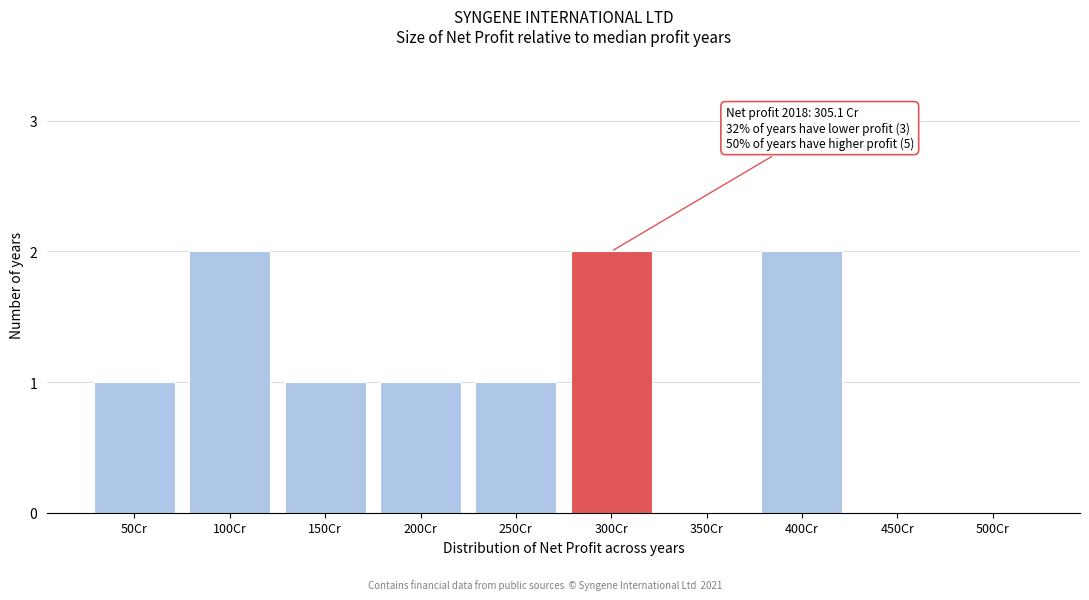

Reading left to right, transcribe all the data shown in this chart.

50Cr=1	100Cr=2	150Cr=1	200Cr=1	250Cr=1	300Cr=2	350Cr=0	400Cr=2	450Cr=0	500Cr=0